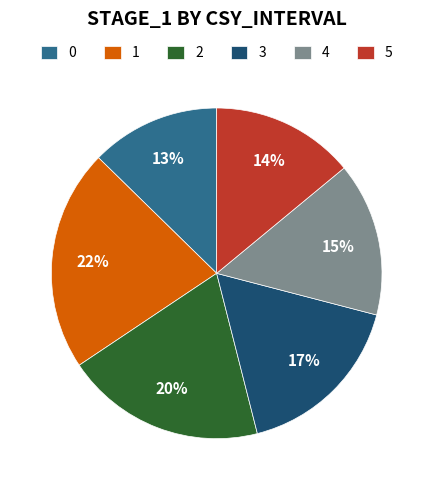

Is the sum of 2 and 0 greater than half?

No